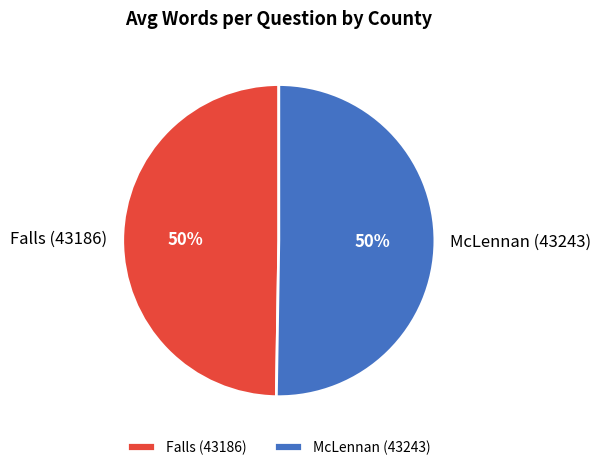

To the nearest percent, what percentage of the pie is McLennan (43243)?

50%